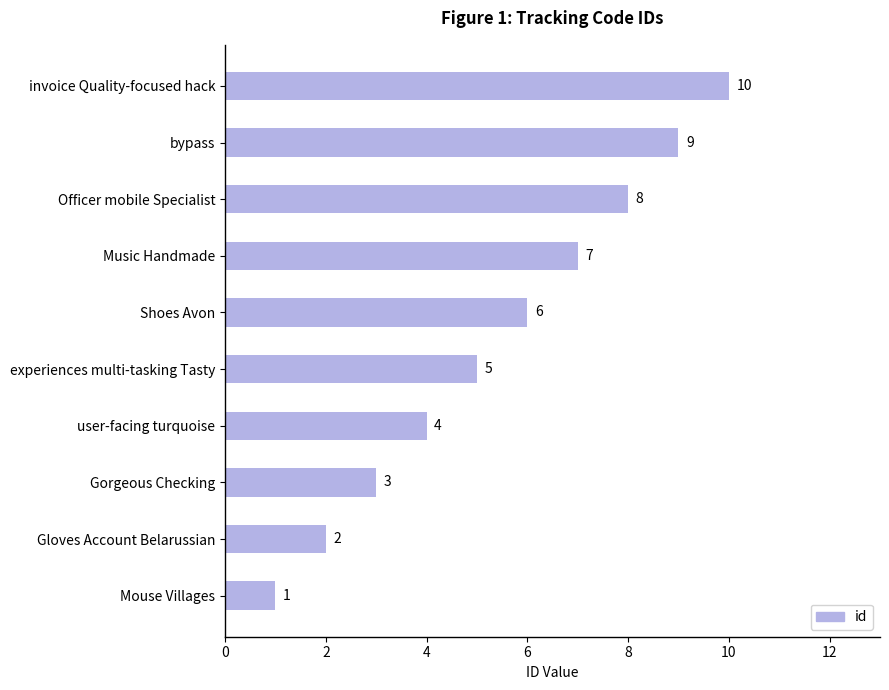

Approximately how many times larger is the value at Shoes Avon compared to experiences multi-tasking Tasty?

1.2